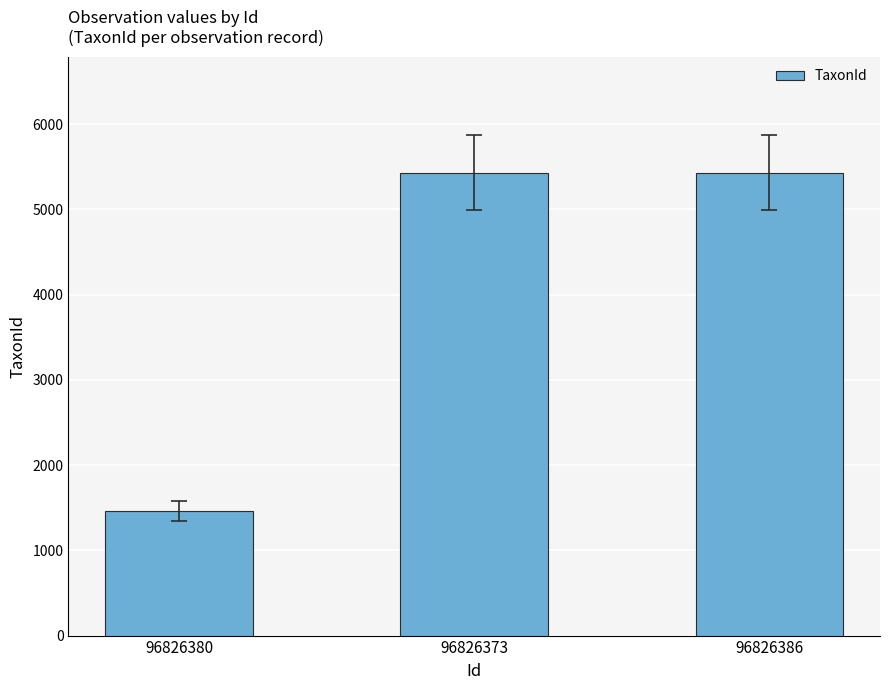

What is the smallest value displayed?

1467